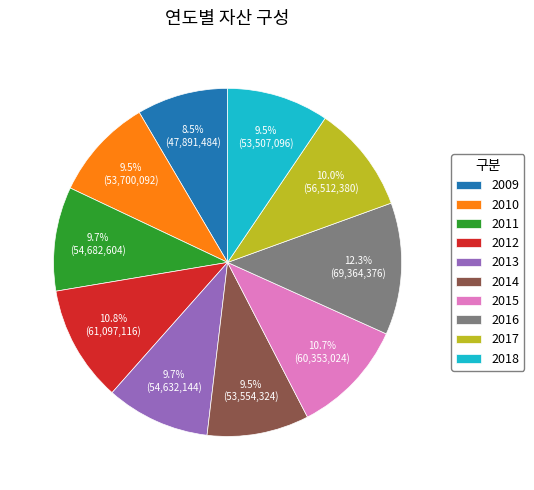

Is there any slice that represents more than half of the pie?

No